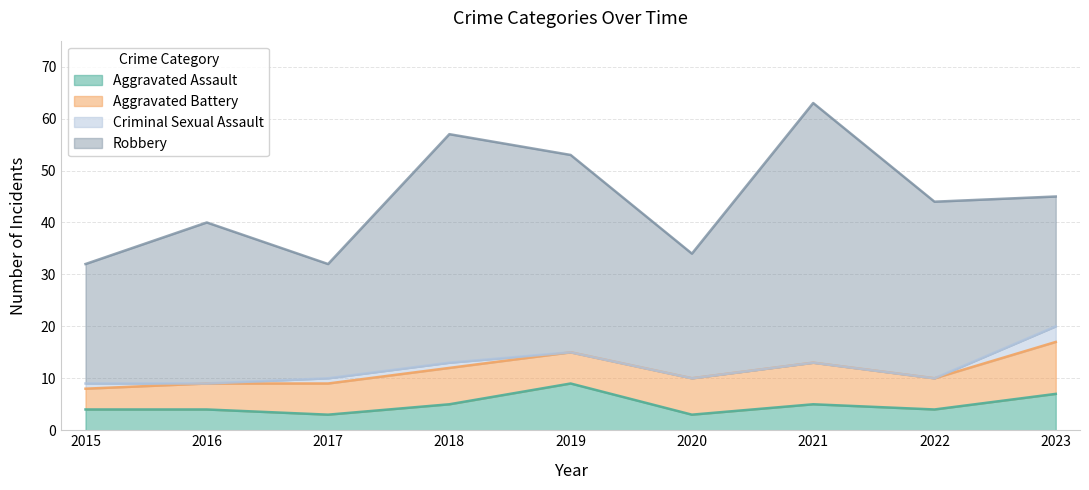

True or false: Aggravated Battery has more than 0 interior local peaks.

True